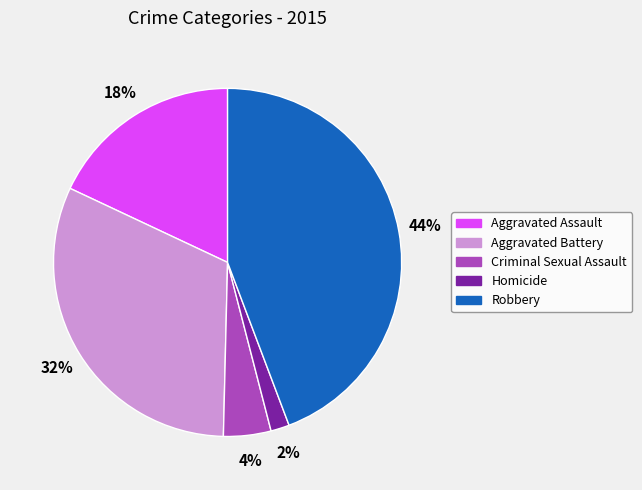

Combined, do Robbery and Aggravated Battery account for over 50%?

Yes